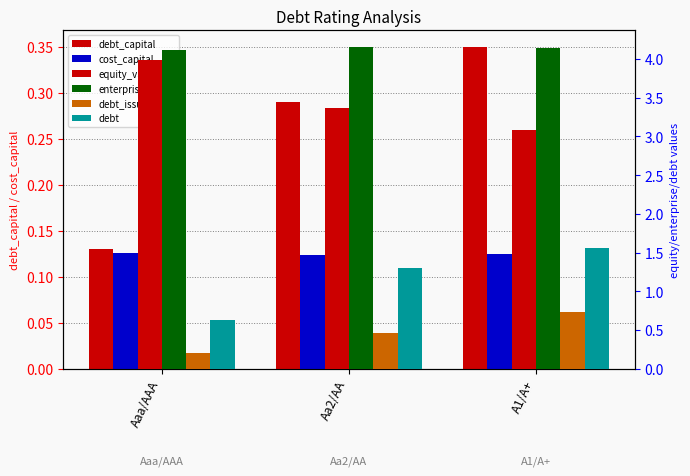

Where is enterprise_value nearest to the value 4?

Aaa/AAA